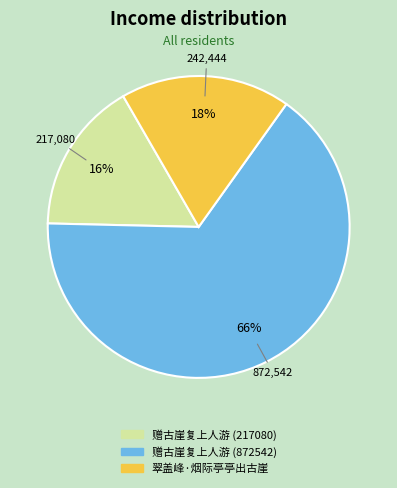

How many segments does this pie chart have?

3